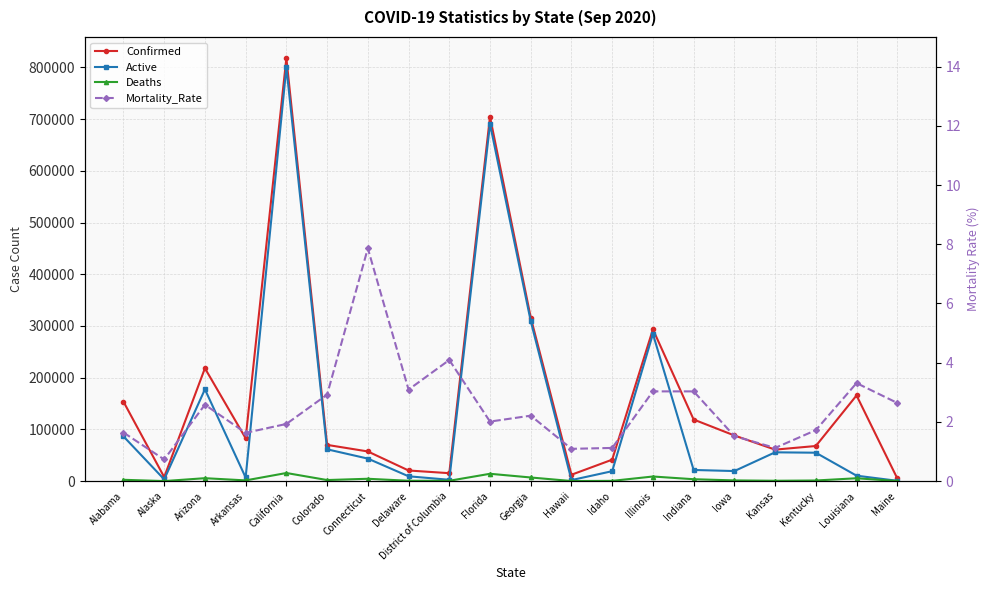

What is the value of the Deaths point at the 9th from the left?

626.0